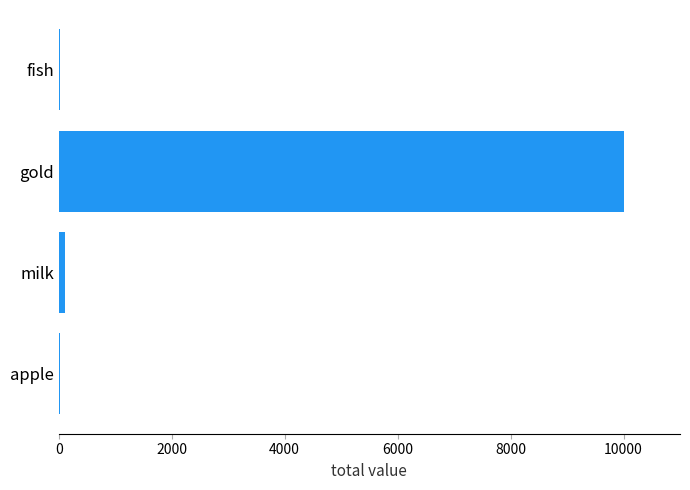

Is it true that the value at gold is 17185?

False